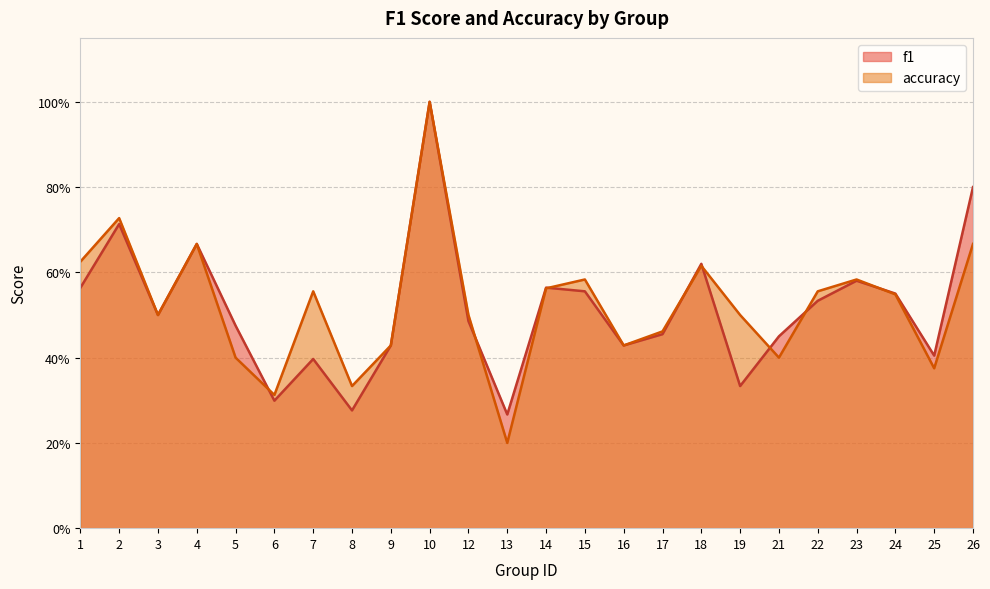

Which series has the largest total across all categories?

accuracy